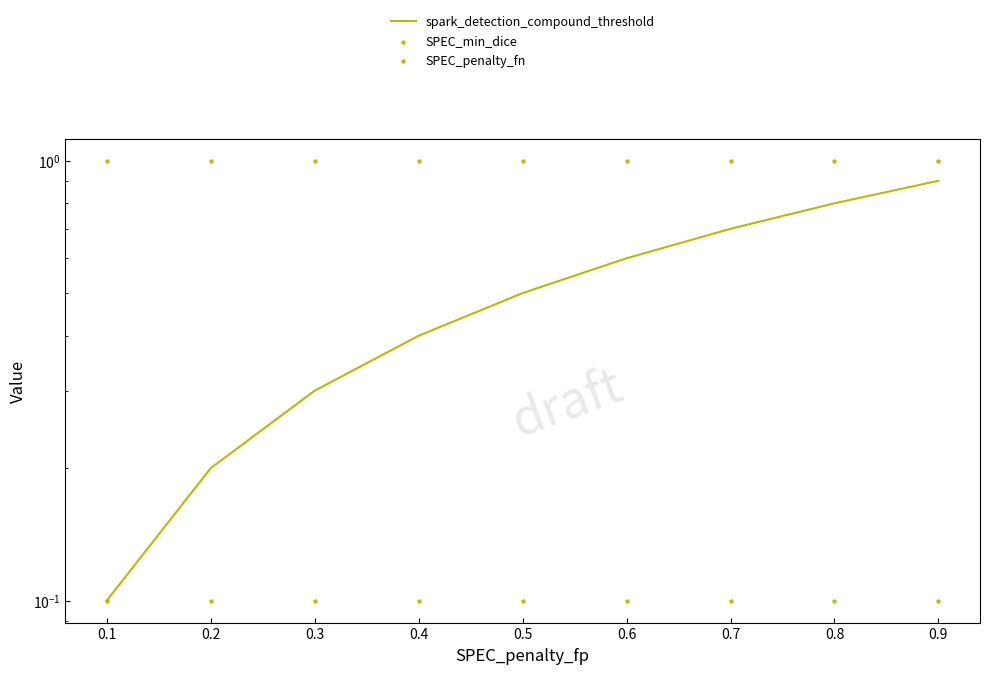

Which series has the widest spread of Y values?

spark_detection_compound_threshold